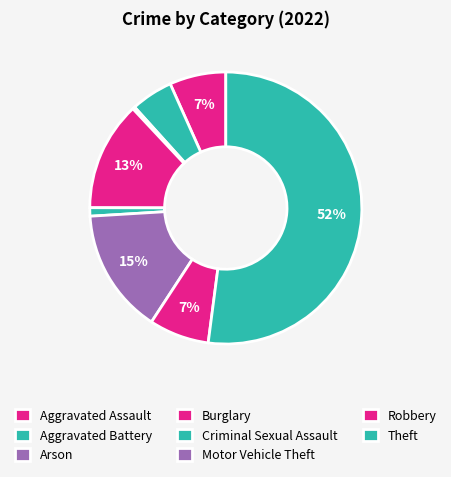

What is the change in value from Burglary to Motor Vehicle Theft?

+13